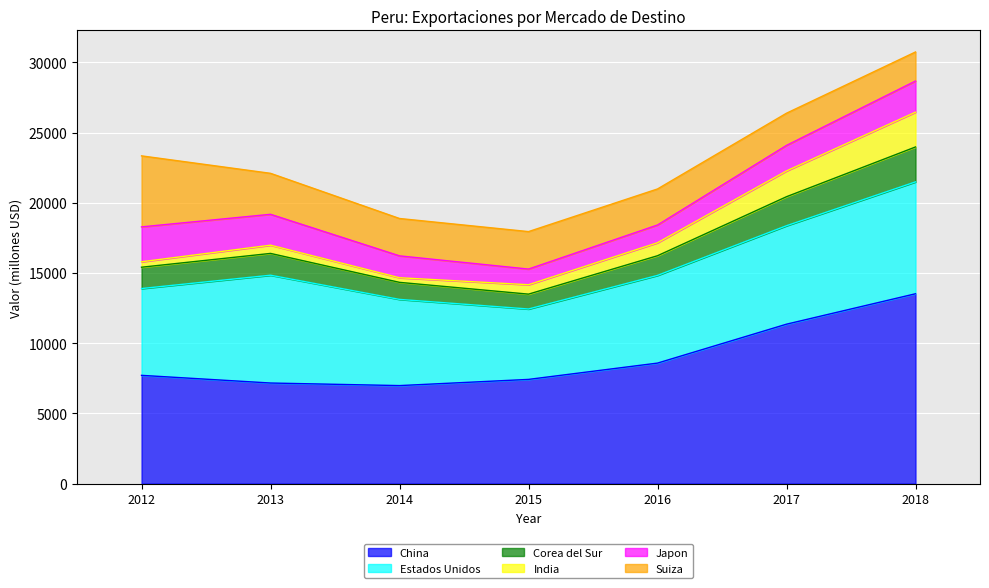

Reading left to right, transcribe all the data shown in this chart.

China: 7711.3	7165.1	6982.1	7422.7	8584.0	11356.0	13522.7
Estados Unidos: 6182.9	7679.0	6139.2	5014.3	6247.2	7013.6	7969.1
Corea del Sur: 1519.1	1552.5	1214.1	1058.8	1400.8	2066.3	2486.5
India: 386.5	585.7	327.9	670.1	924.8	1836.2	2479.7
Japon: 2485.6	2199.6	1558.7	1115.3	1262.3	1815.9	2216.6
Suiza: 5059.3	2919.7	2662.1	2669.6	2568.9	2296.3	2070.3